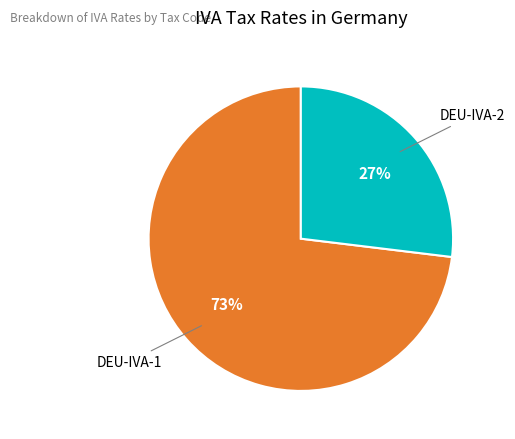

Does any single category account for the majority?

Yes